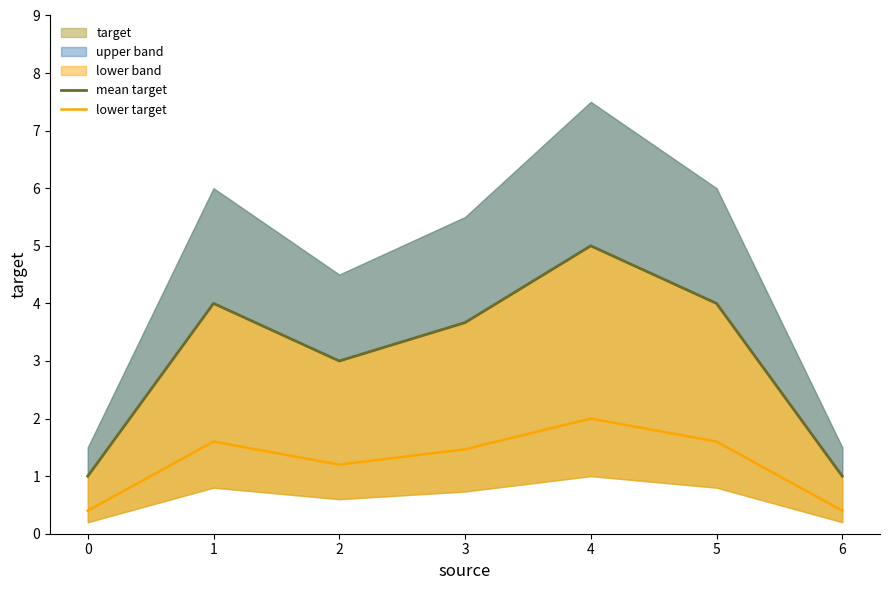

Is it true that lower target equals 0.7 at 2?

False